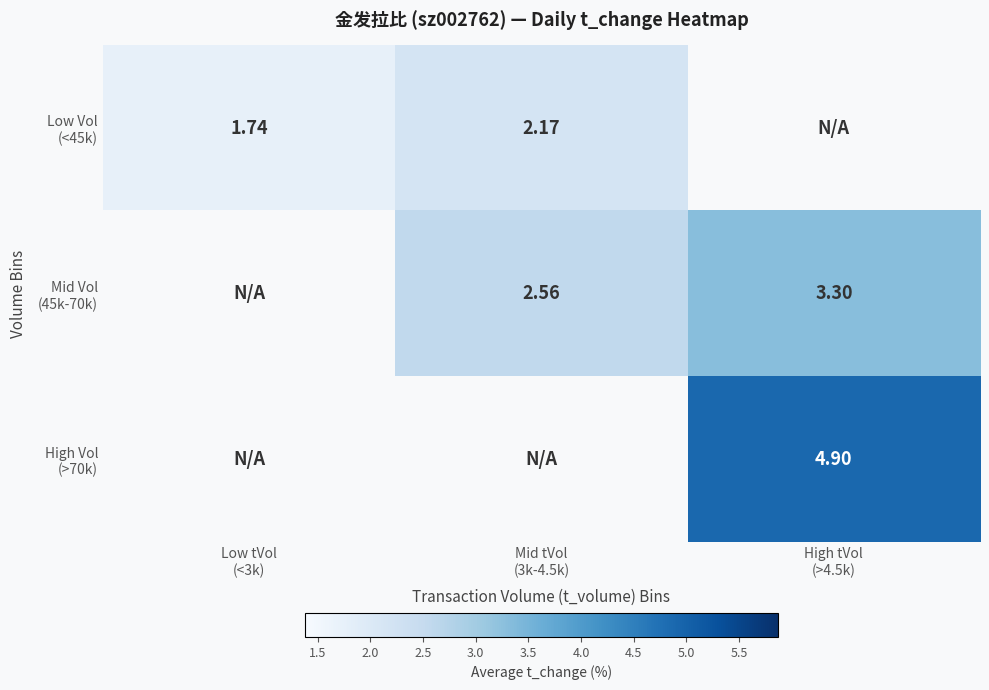

Is the value of High Vol (>70k) at Mid tVol (3k-4.5k) greater than the value of Mid Vol (45k-70k) at High tVol (>4.5k)?

No